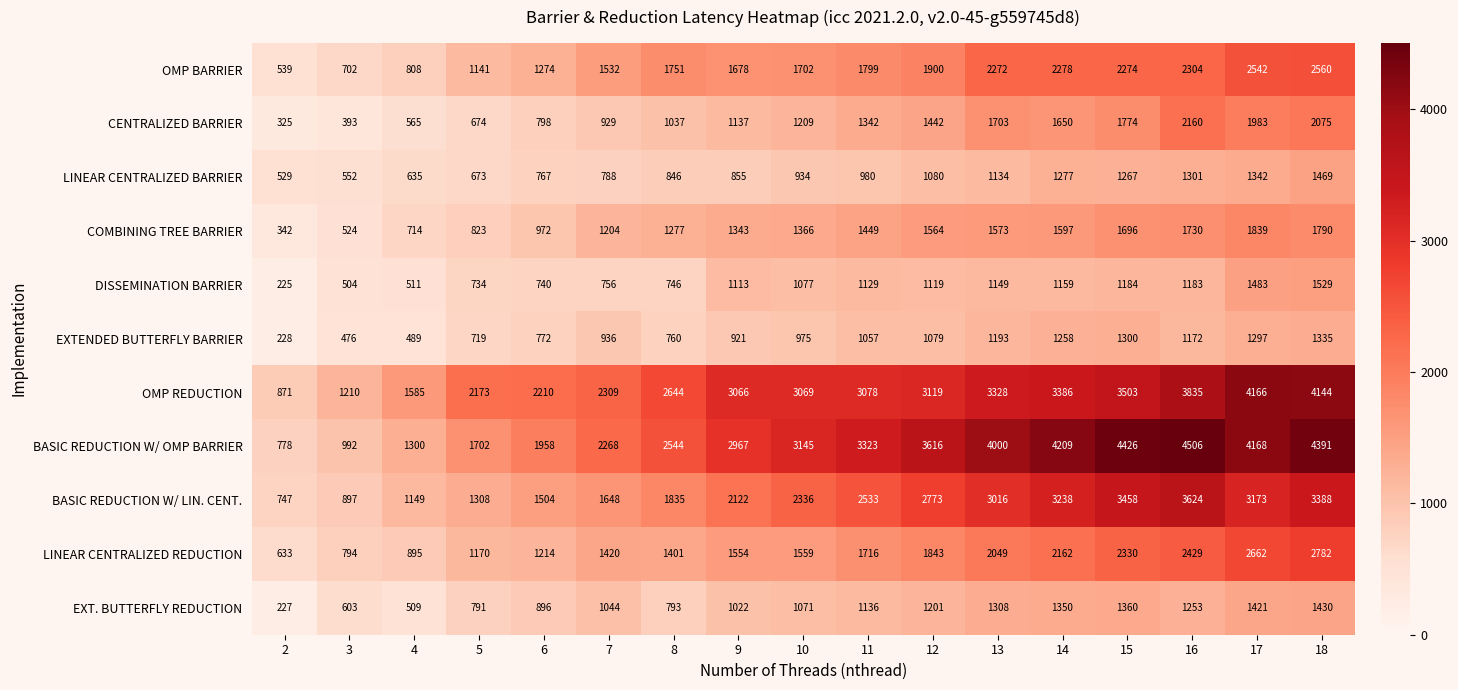

Which series has the widest spread of values?

BASIC REDUCTION W/ OMP BARRIER